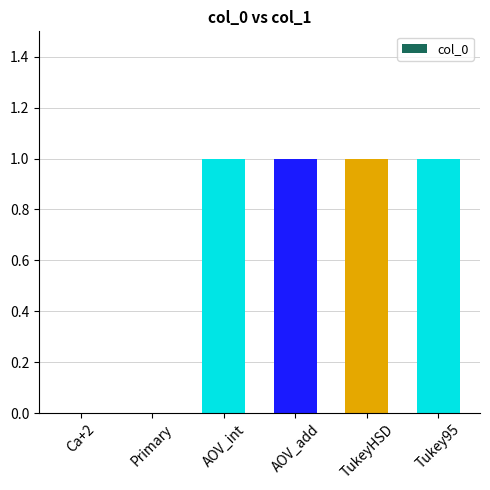

The value at Tukey95 is 2. True or false?

False